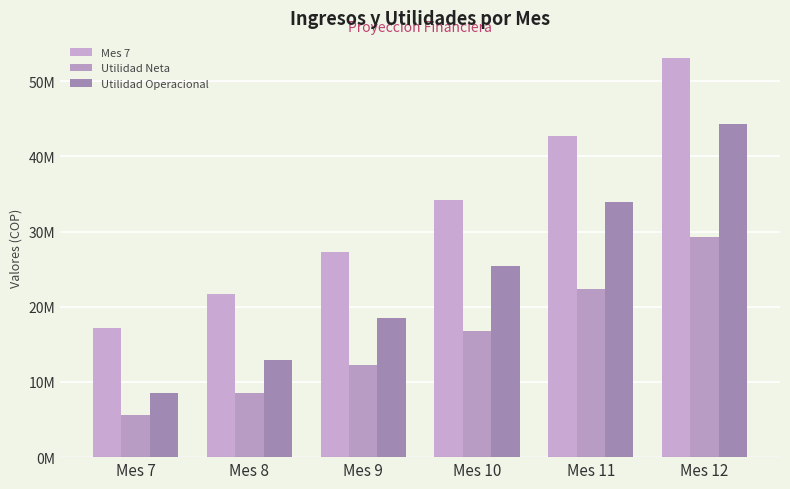

Are the bars horizontal?

No